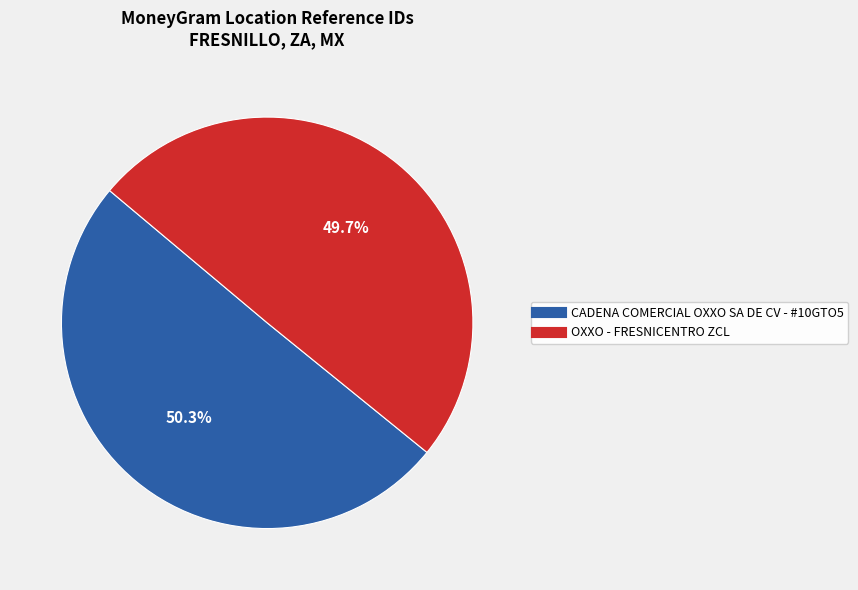

Combined, what portion of the pie is OXXO - FRESNICENTRO ZCL and CADENA COMERCIAL OXXO SA DE CV - #10GTO5?

100.0%